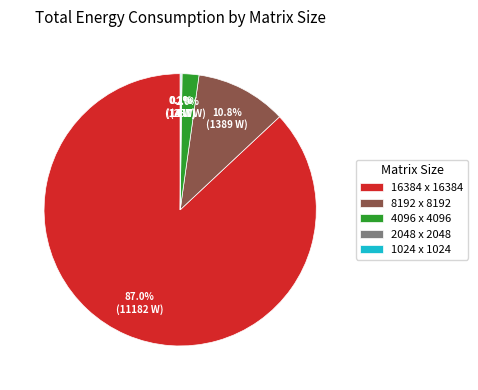

Does any single category account for the majority?

Yes